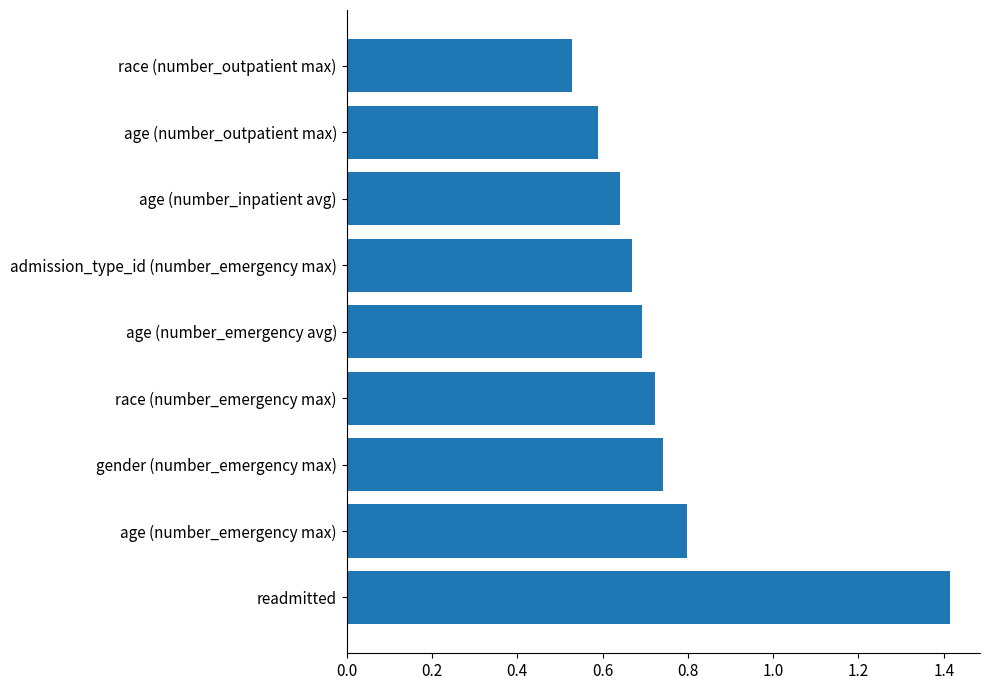

What is the maximum value shown in the chart?

1.4